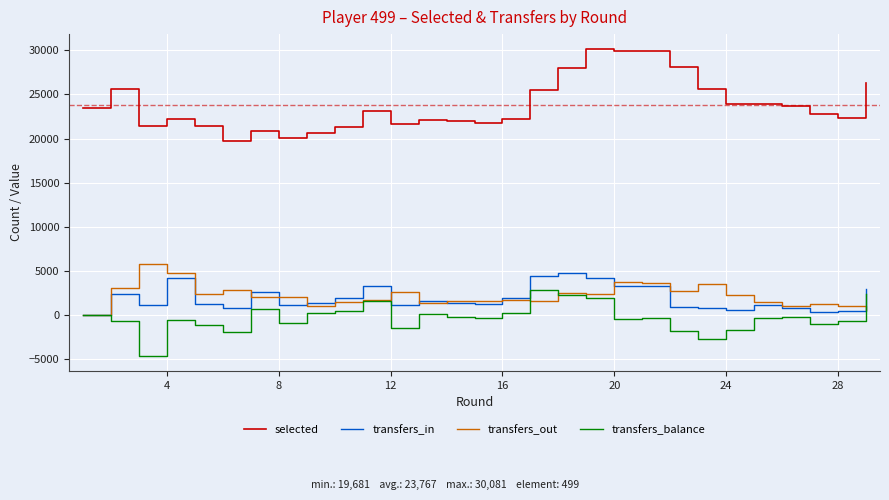

What is the smallest value displayed?

-4561